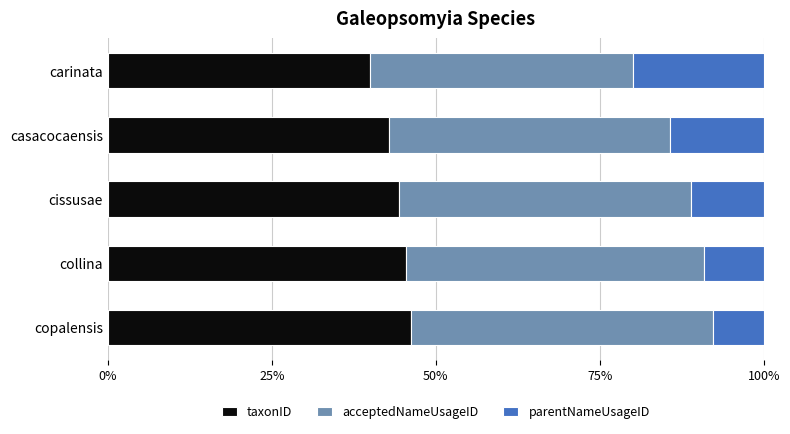

What is the total value across all series at cissusae?

100.0